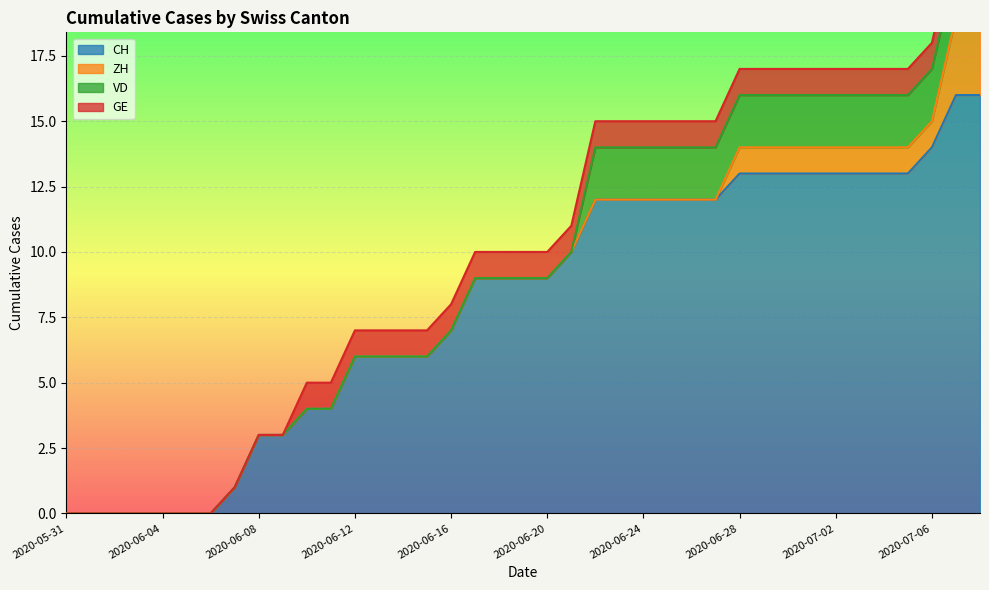

What is the value of the VD point at the 37th from the left?

2